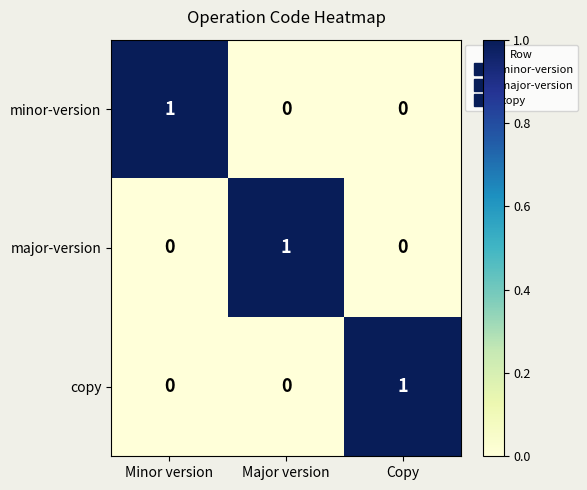

Reading left to right, extract all data points from this chart.

minor-version: 1	0	0
major-version: 0	1	0
copy: 0	0	1